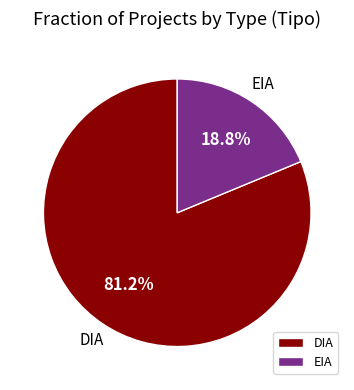

What is the total percentage of DIA and EIA?

100.0%